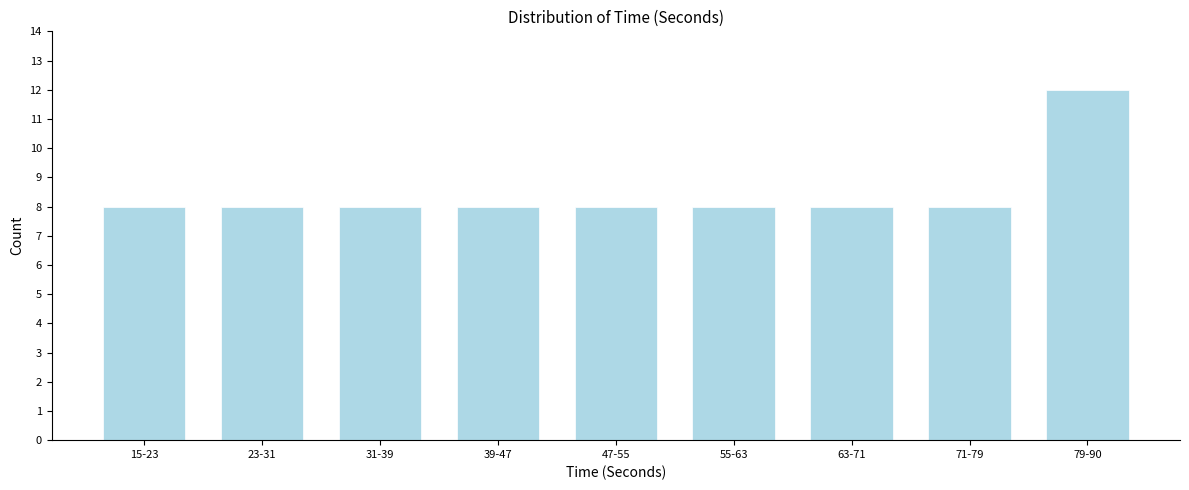

Reading left to right, what are all the values shown in this chart?

8	8	8	8	8	8	8	8	12